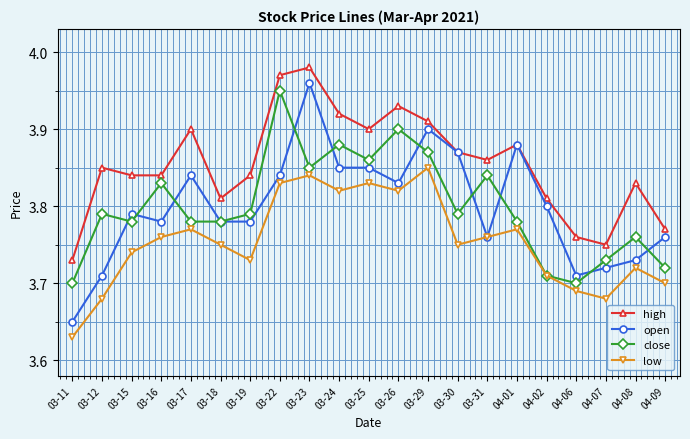

Rank the series by their maximum value, from lowest to highest.

low, close, open, high